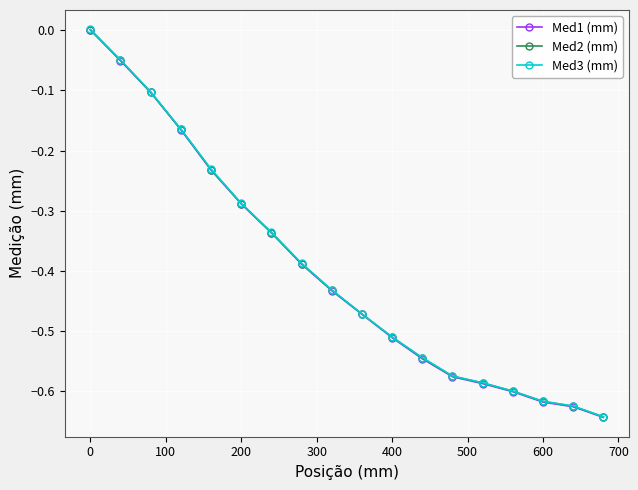

True or false: Med1 (mm) has more than 2 interior local peaks.

False